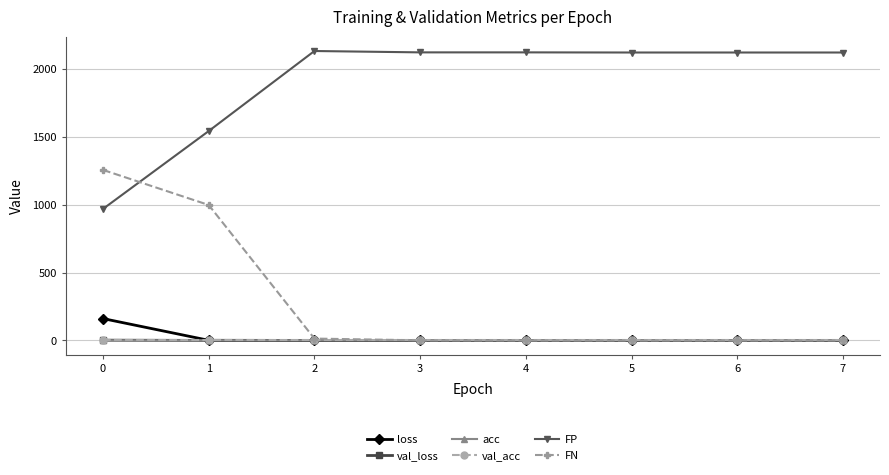

Which series has the largest total across all categories?

FP